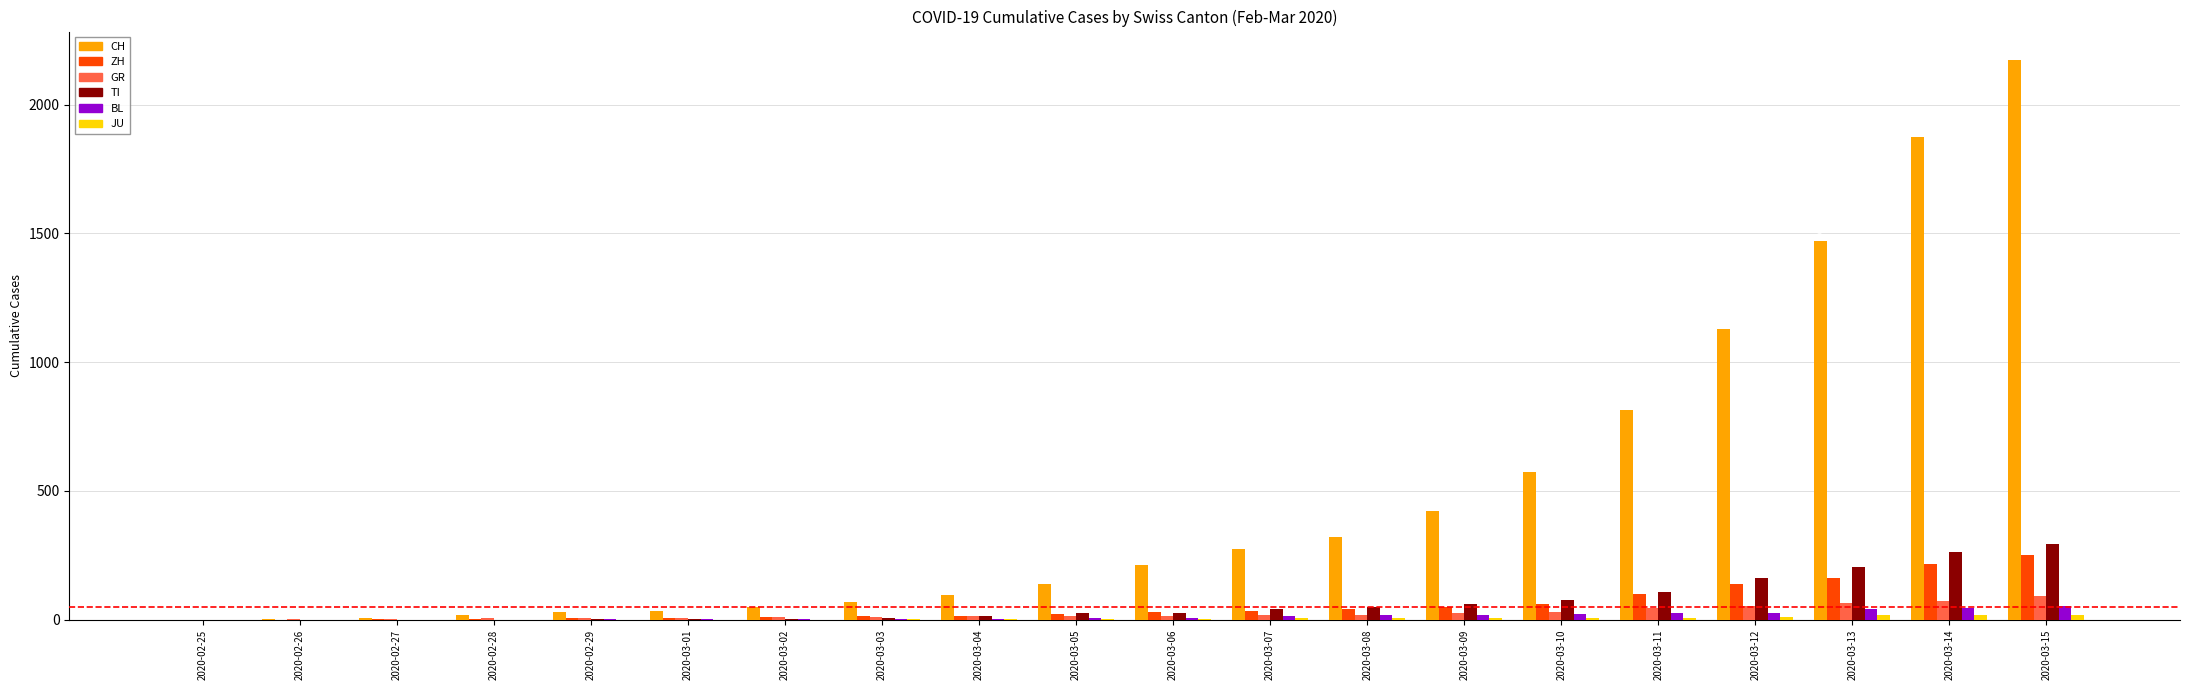

Which series has the largest total across all categories?

CH